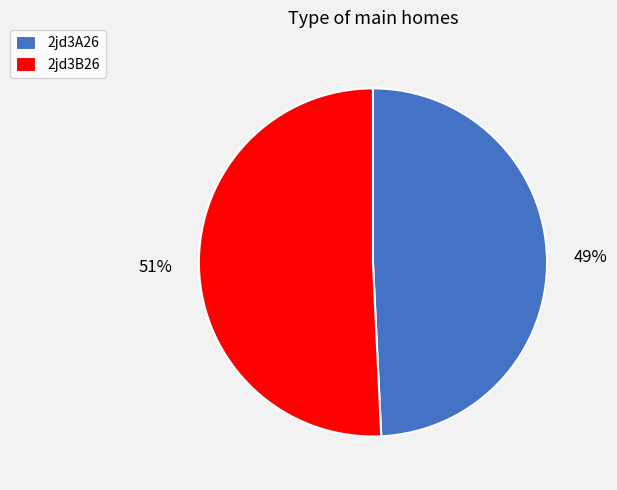

Which slice represents more than half of the pie?

2jd3B26